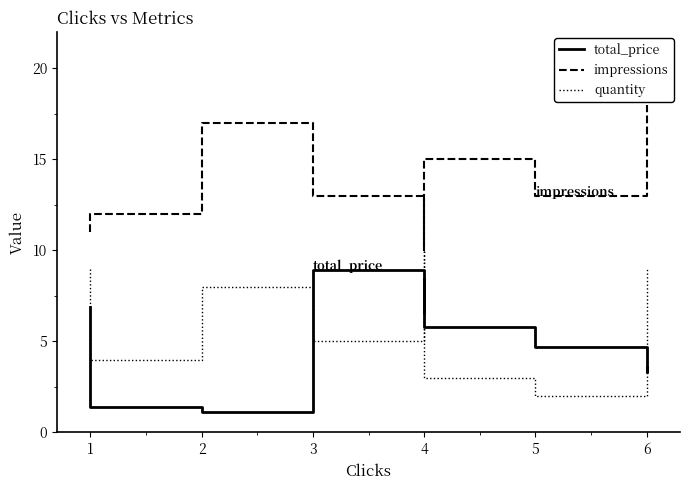

Is the value of impressions at 5 greater than the value of total_price at 3?

Yes